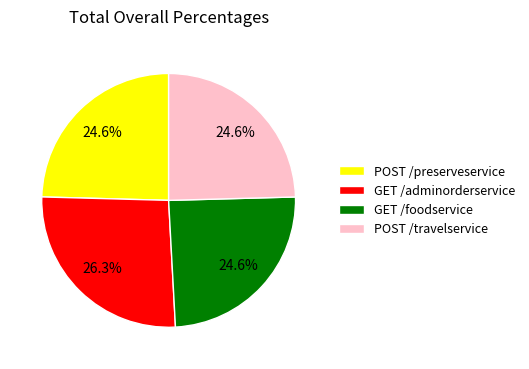

What is the ratio of the value at GET /foodservice to the value at POST /preserveservice?

1.0